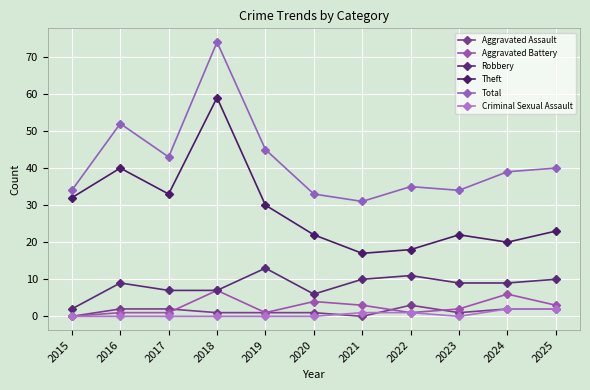

True or false: Aggravated Assault and Theft cross at least once.

False